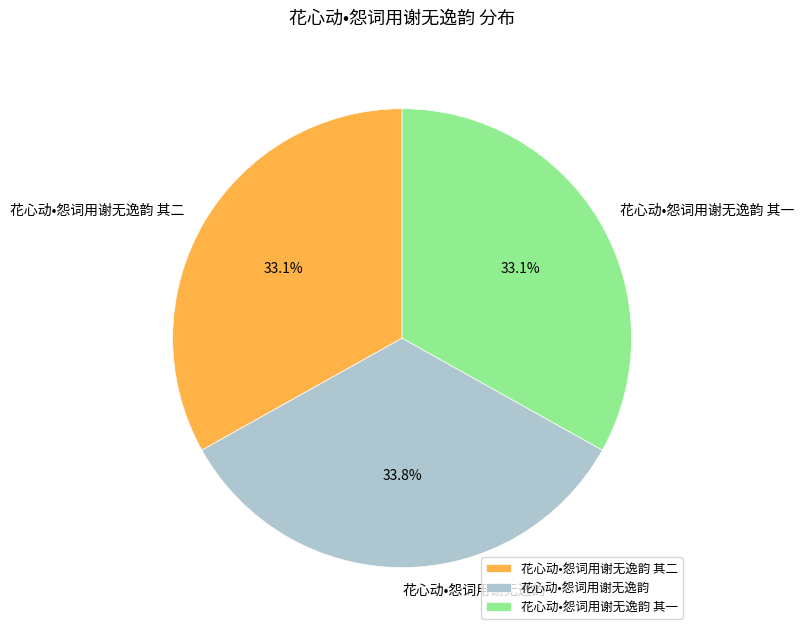

Is 花心动•怨词用谢无逸韵 the majority of the pie?

No